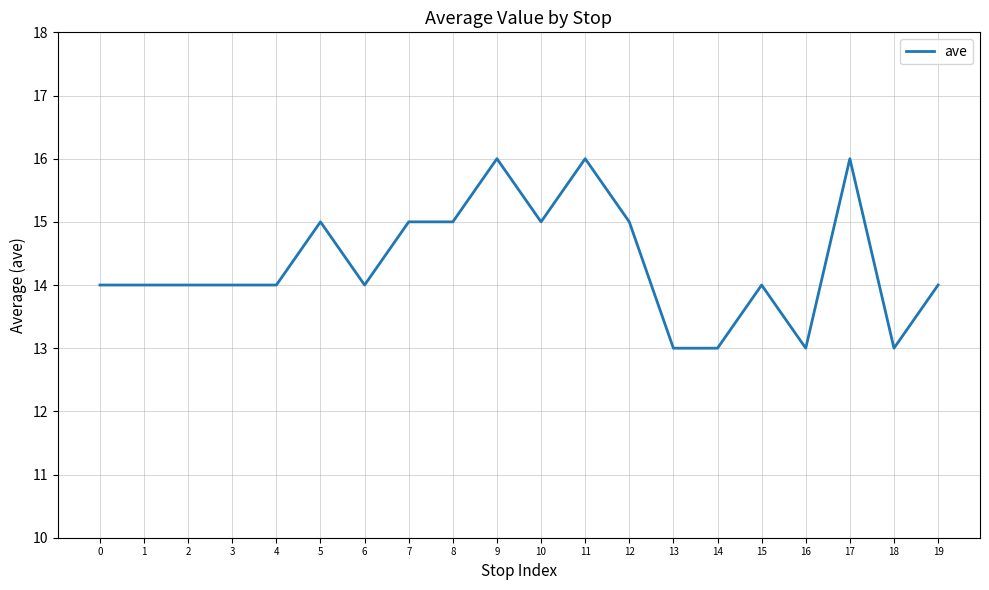

Is it true that the value at 3 is 5?

False